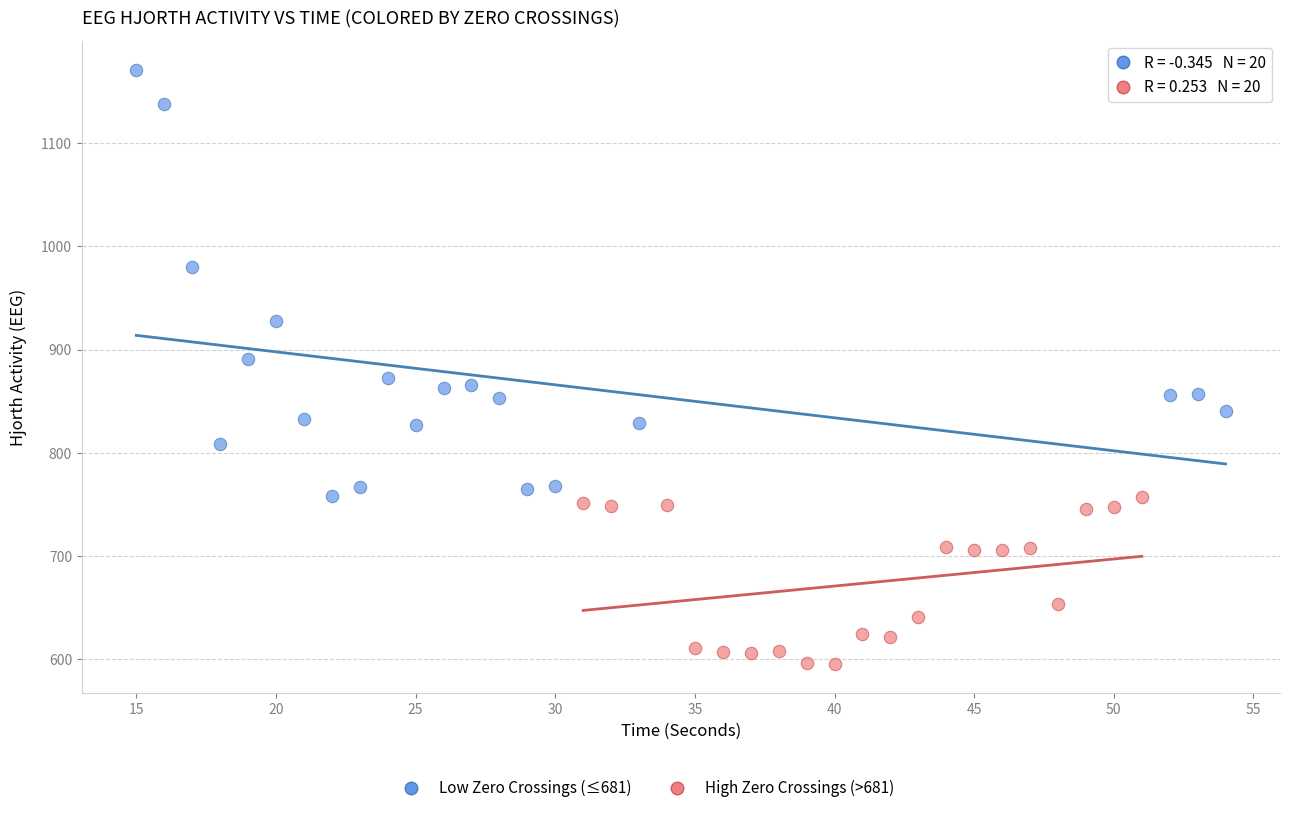

Which series contains the highest Y value?

Low Zero Crossings (≤681)